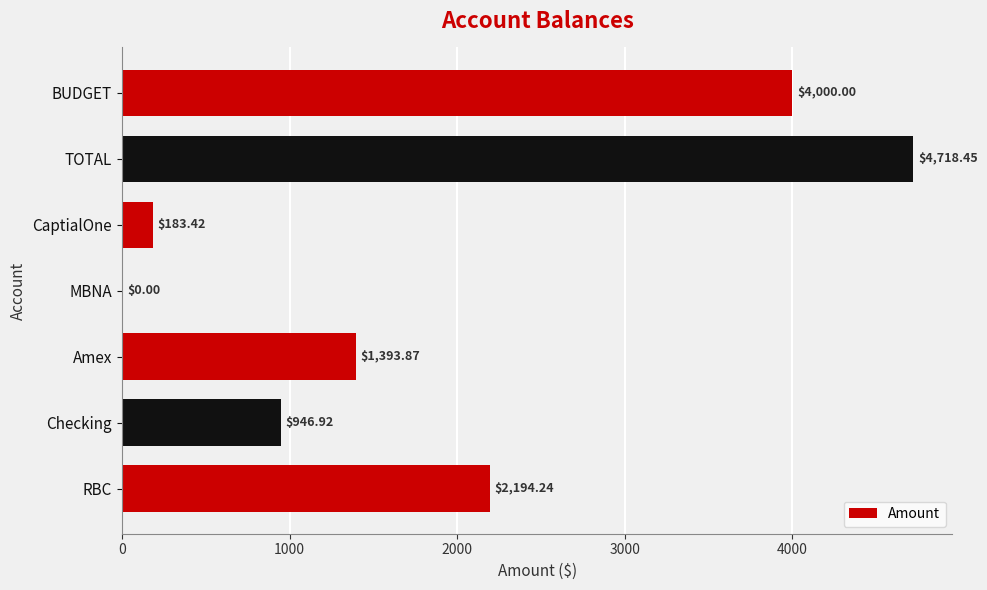

At which label is the value closest to 2359?

RBC